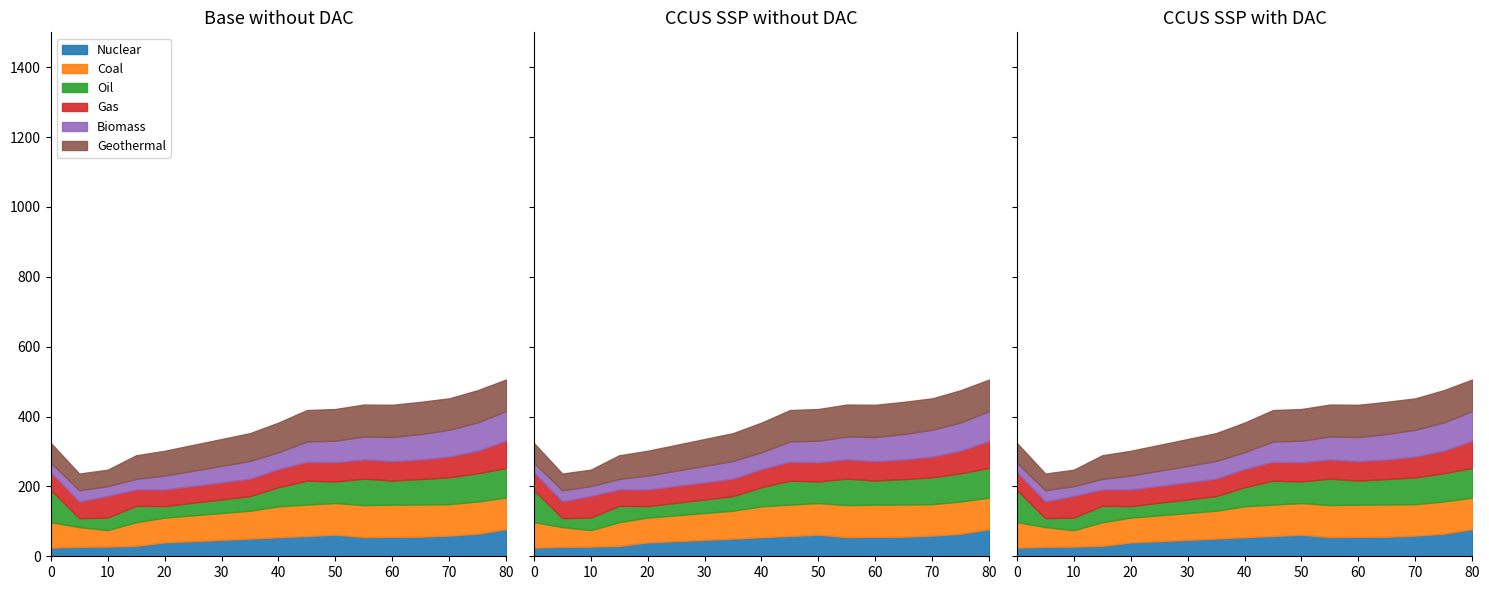

Between 60 and 15, which is larger?

60